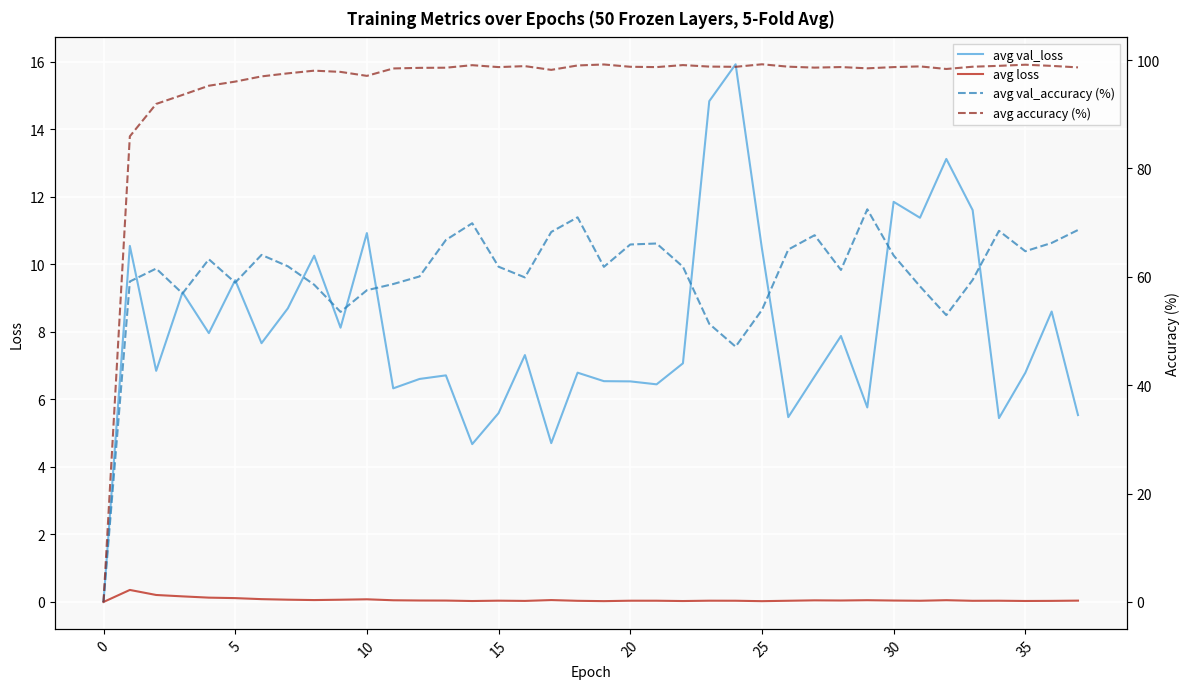

What is the highest value of the avg loss series?

0.4